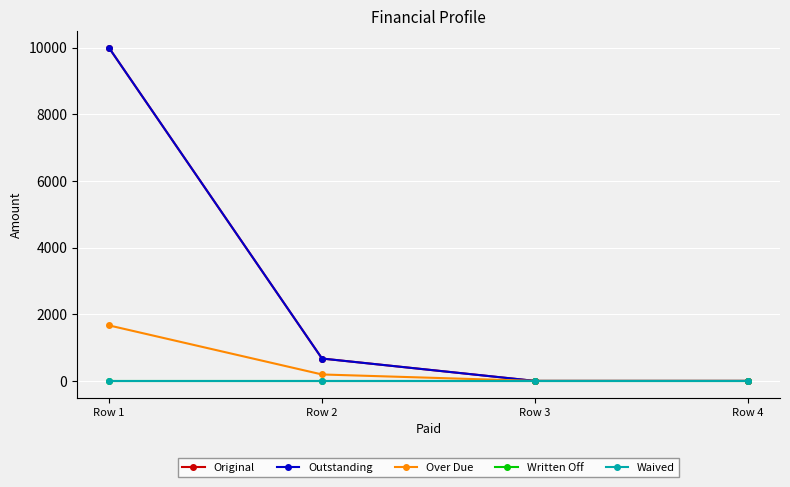

Is it true that Waived equals 0.0 at Row 2?

True